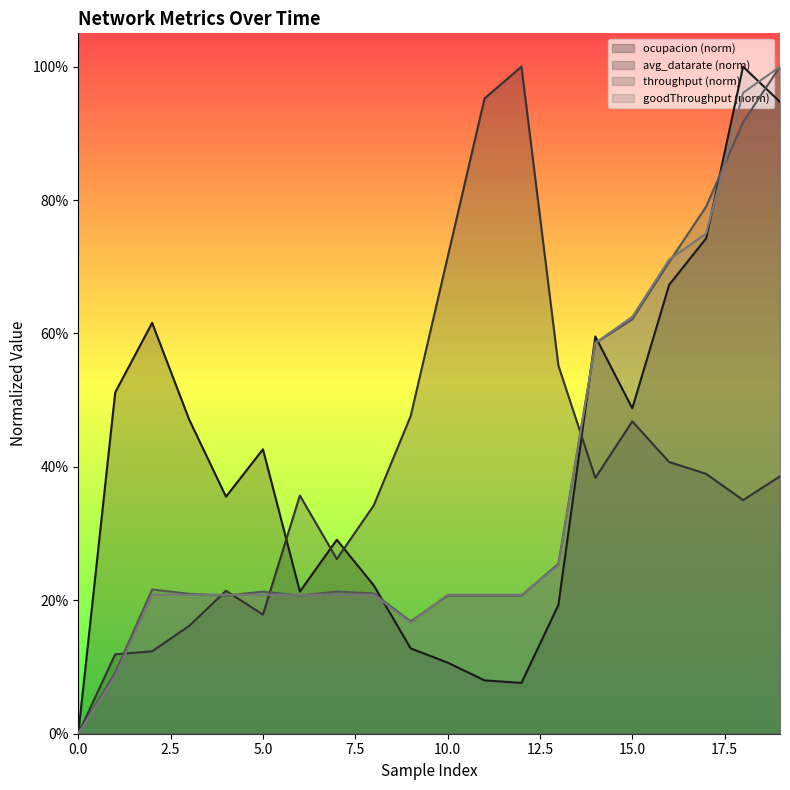

What is the sum of the avg_datarate values at 18 and 12?

1.4